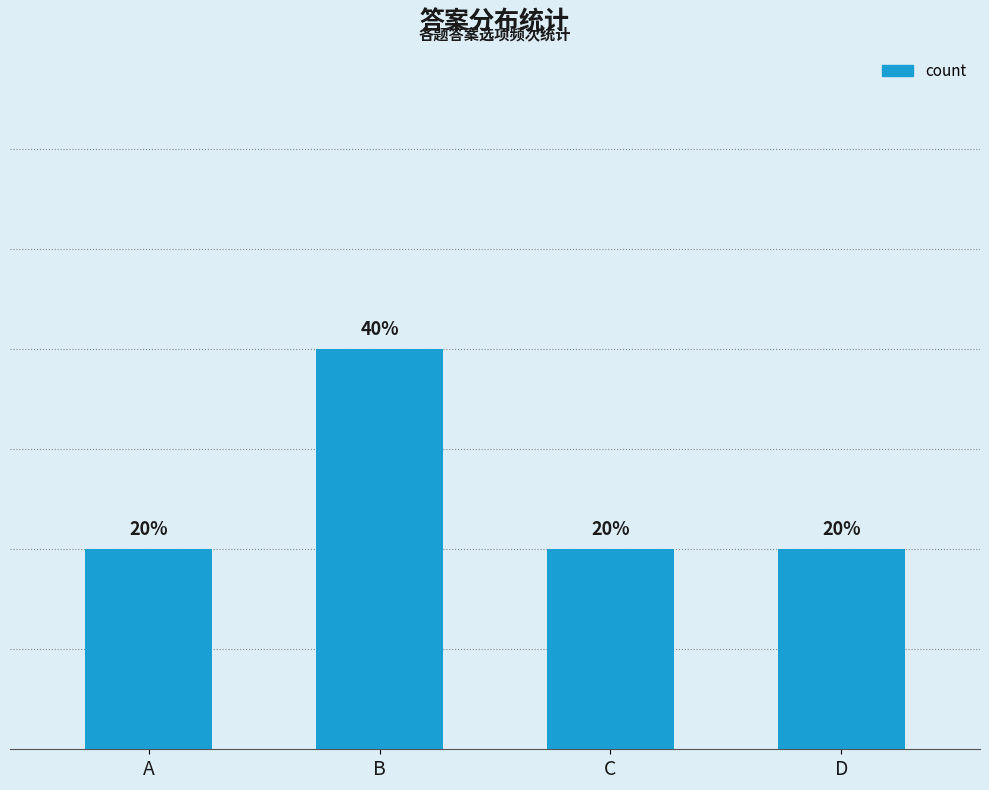

The value at B is 2. True or false?

True